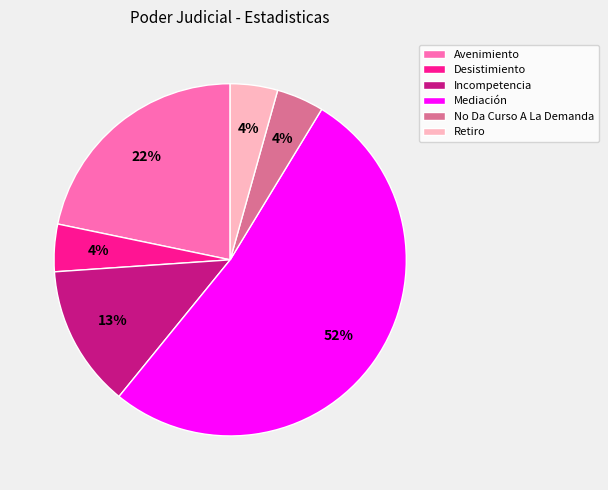

Is there any slice that represents more than half of the pie?

Yes